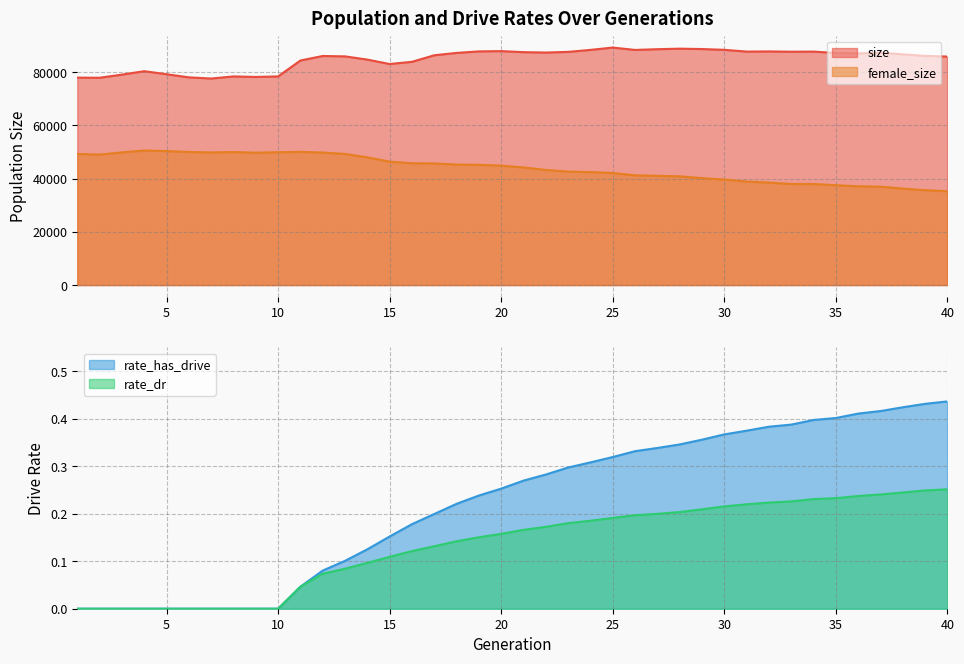

How many interior local peaks does the size series have?

9